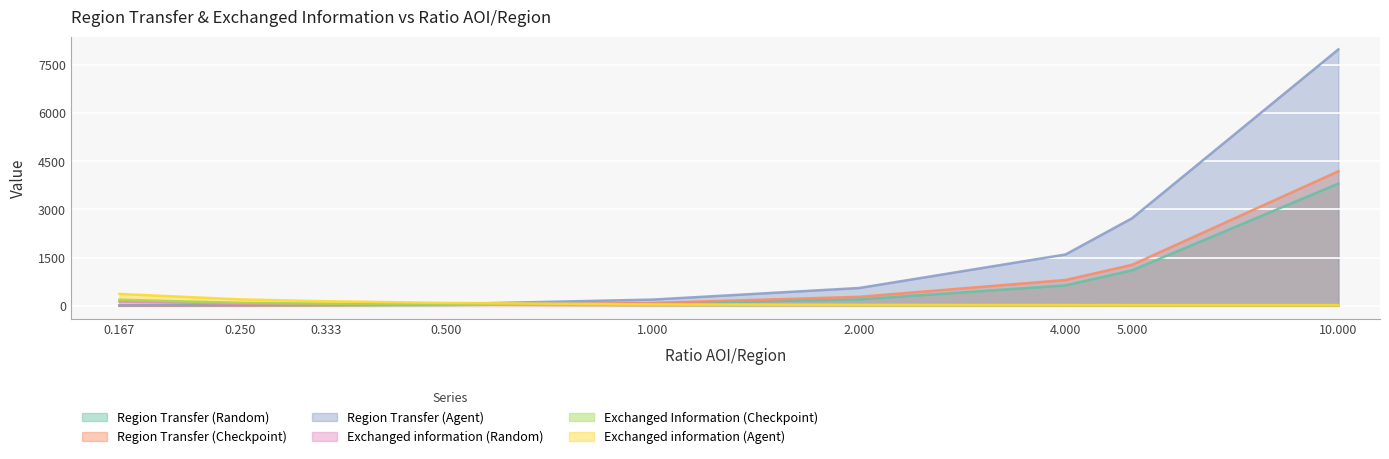

Which series ends up on top after the final intersection of Exchanged information (Random) and Region Transfer (Checkpoint)?

Region Transfer (Checkpoint)